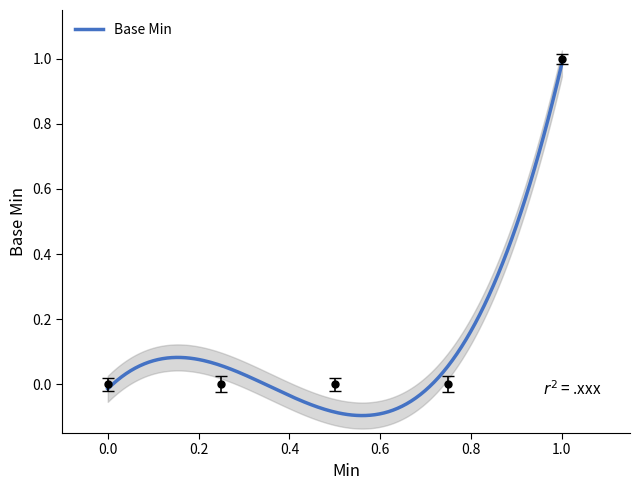

What is the difference between the values at 0 and 1?

1